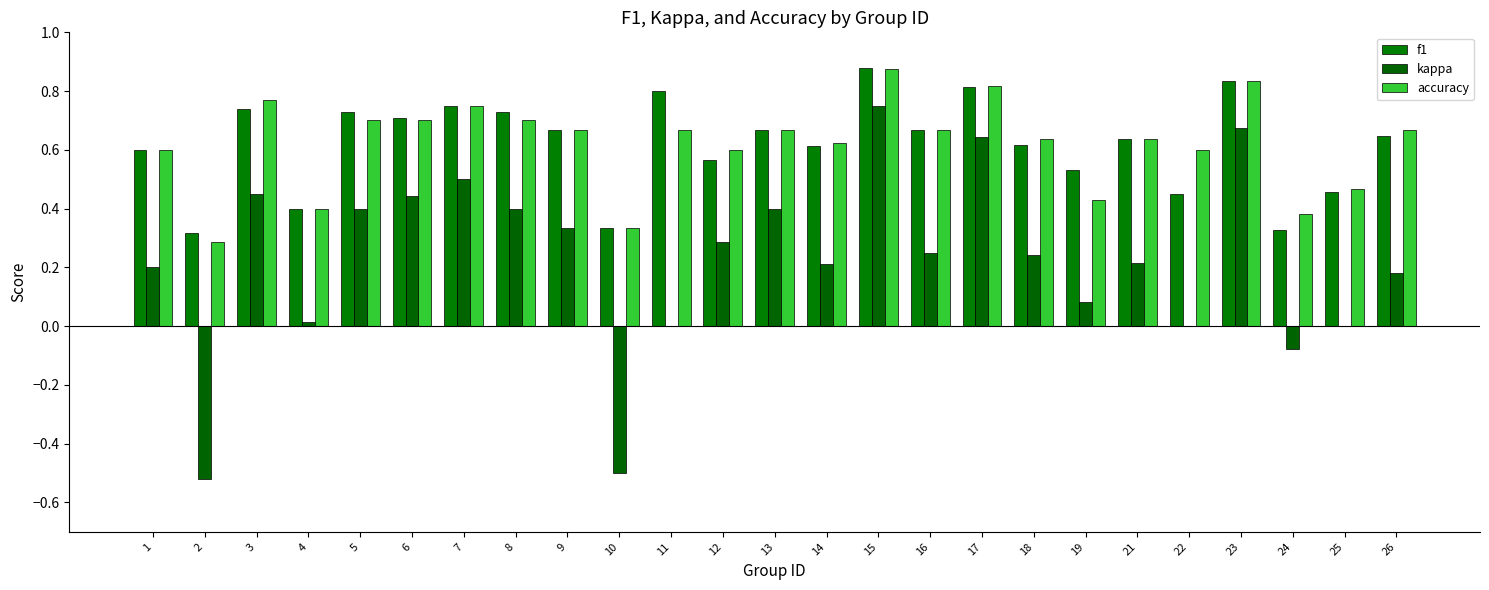

Is the value of f1 at 7 greater than the value of kappa at 12?

Yes